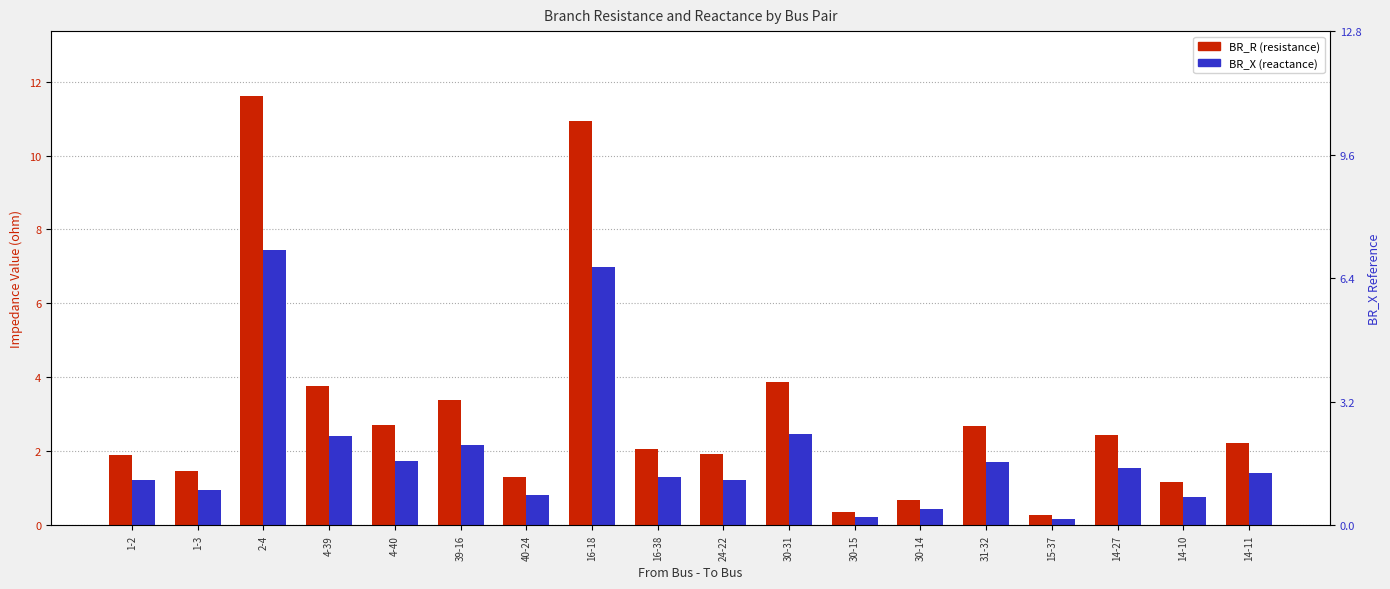

What is the difference between the maximum and second lowest values in the BR_R series?

11.3